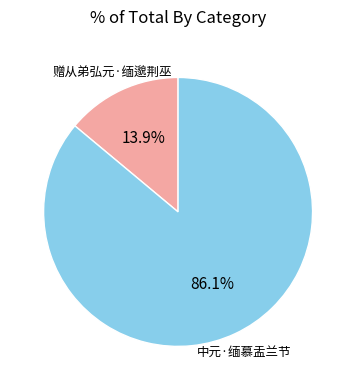

Is there a majority slice in this chart?

Yes